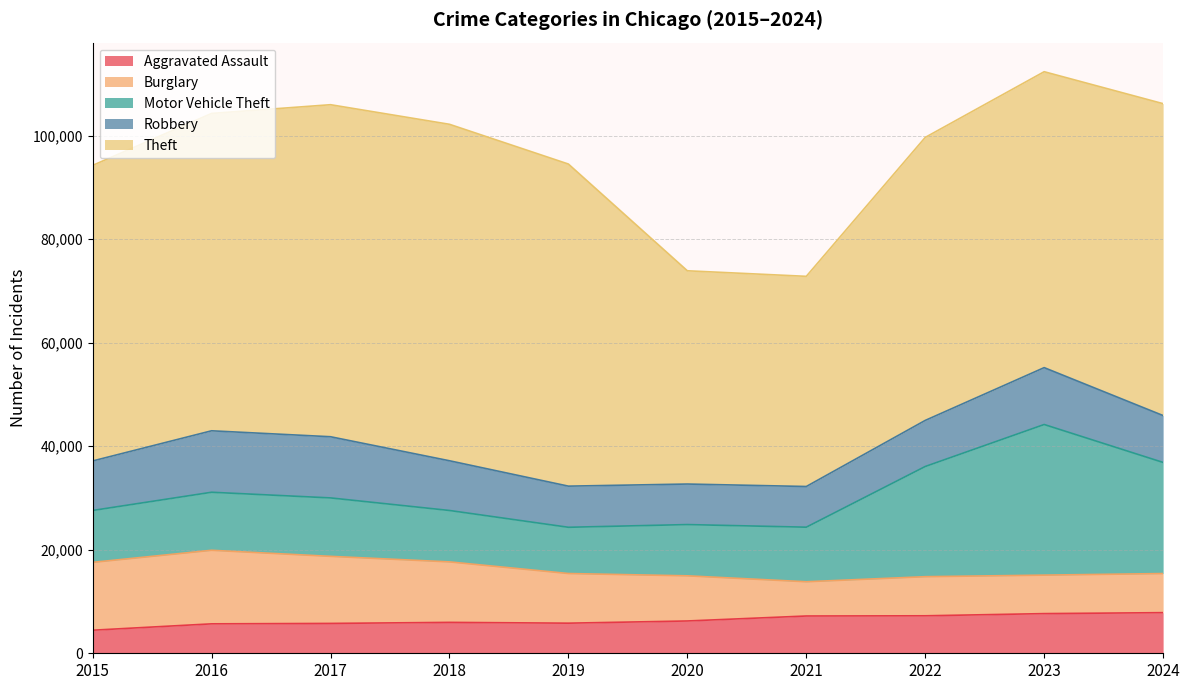

The Robbery series shows 2622 at 2024. True or false?

False